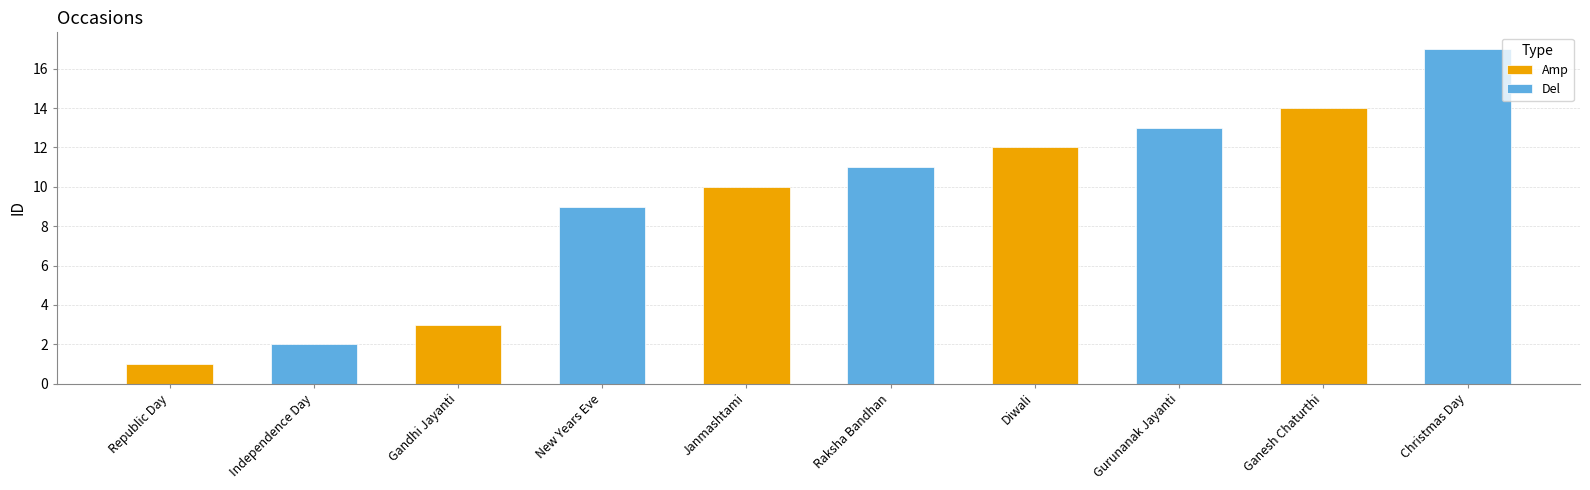

List the labels in order of value, smallest first.

Republic Day, Independence Day, Gandhi Jayanti, New Years Eve, Janmashtami, Raksha Bandhan, Diwali, Gurunanak Jayanti, Ganesh Chaturthi, Christmas Day